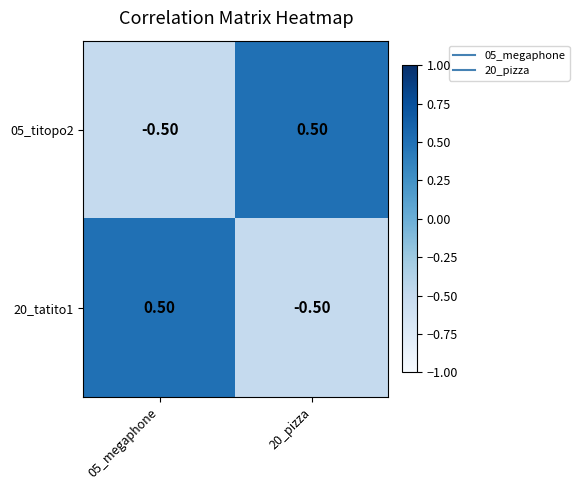

What is the difference between the highest and lowest values at 05_megaphone?

1.0